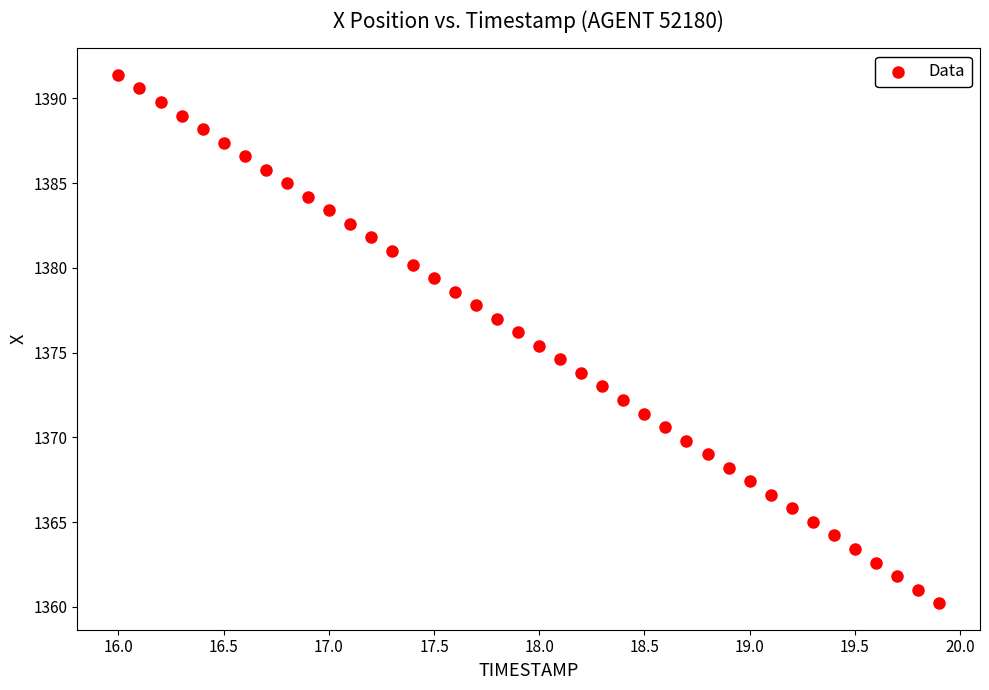

What is the range of Y values (max minus min)?

31.2